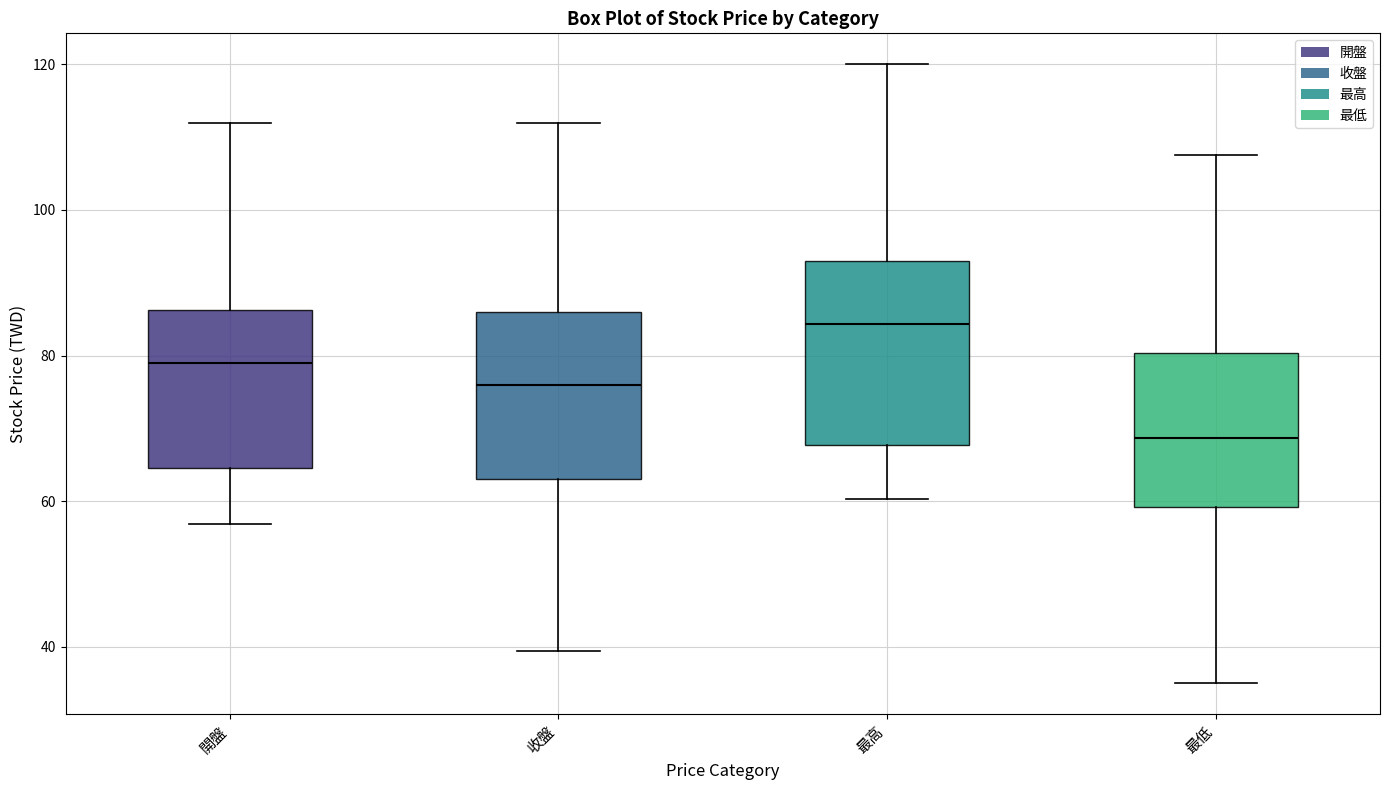

Reading left to right, transcribe this box plot: for each box, give where its median line is, the range the box spans, and where its two whiskers end, as read against the y-axis. The values are not printed on the chart, so give them approximately, as read against the axis.

開盤: median 80, box 64 to 86, whiskers 56 to 112
收盤: median 76, box 64 to 86, whiskers 40 to 112
最高: median 84, box 68 to 94, whiskers 60 to 120
最低: median 68, box 60 to 80, whiskers 36 to 108